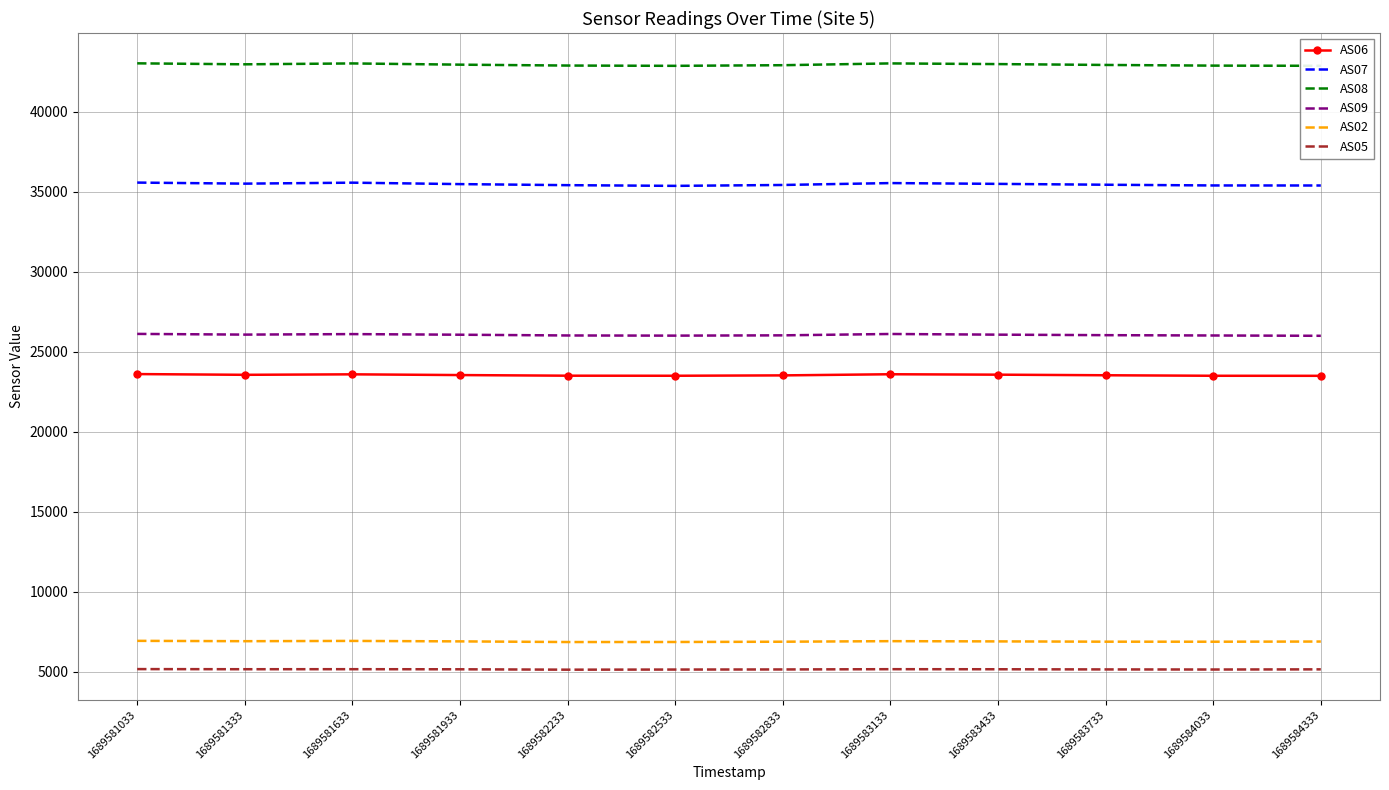

What is the sum of all AS09 values?

312617